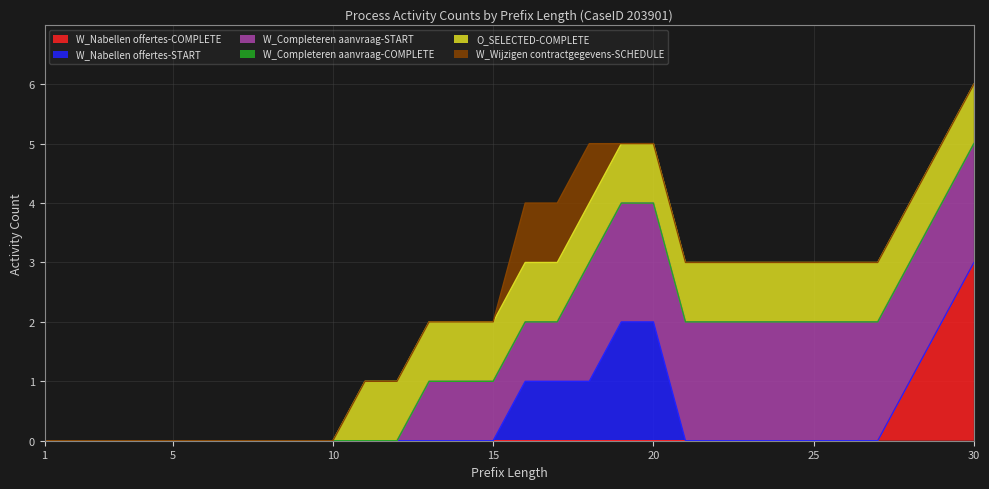

Reading left to right, list all the values displayed in this chart.

W_Nabellen offertes-COMPLETE: 0	0	0	0	0	0	0	0	0	0	0	0	0	0	0	0	0	0	0	0	0	0	0	0	0	0	0	1	2	3
W_Nabellen offertes-START: 0	0	0	0	0	0	0	0	0	0	0	0	0	0	0	1	1	1	2	2	0	0	0	0	0	0	0	0	0	0
W_Completeren aanvraag-START: 0	0	0	0	0	0	0	0	0	0	0	0	1	1	1	1	1	2	2	2	2	2	2	2	2	2	2	2	2	2
W_Completeren aanvraag-COMPLETE: 0	0	0	0	0	0	0	0	0	0	0	0	0	0	0	0	0	0	0	0	0	0	0	0	0	0	0	0	0	0
O_SELECTED-COMPLETE: 0	0	0	0	0	0	0	0	0	0	1	1	1	1	1	1	1	1	1	1	1	1	1	1	1	1	1	1	1	1
W_Wijzigen contractgegevens-SCHEDULE: 0	0	0	0	0	0	0	0	0	0	0	0	0	0	0	1	1	1	0	0	0	0	0	0	0	0	0	0	0	0